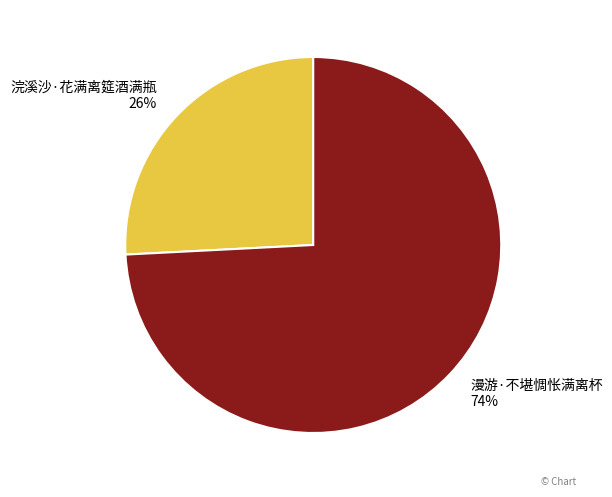

Count the number of slices in the pie.

2